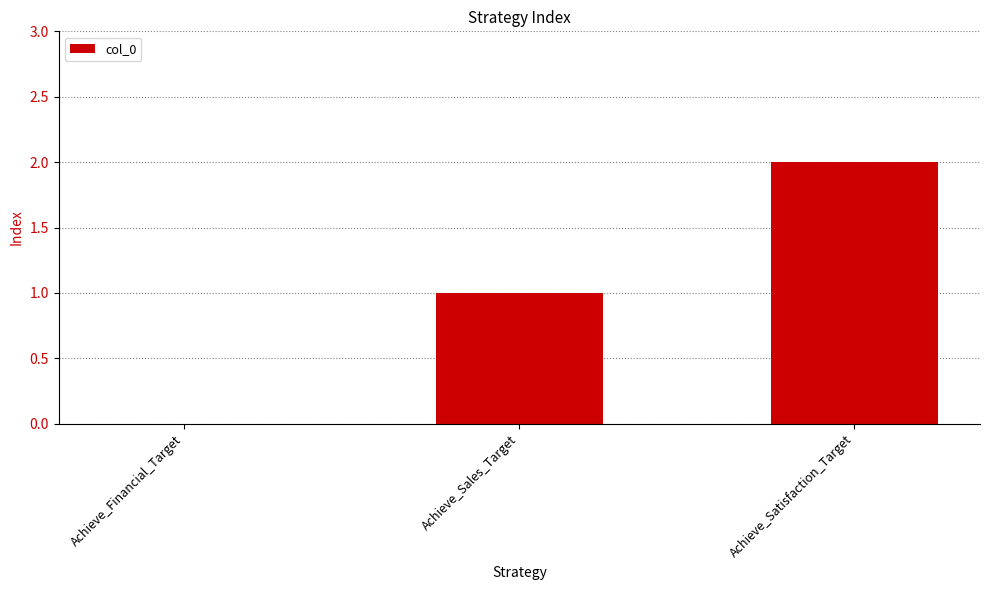

What is the sum of all values?

3